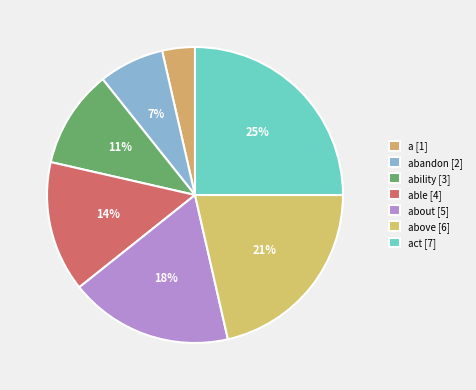

Which slice is the smallest?

a